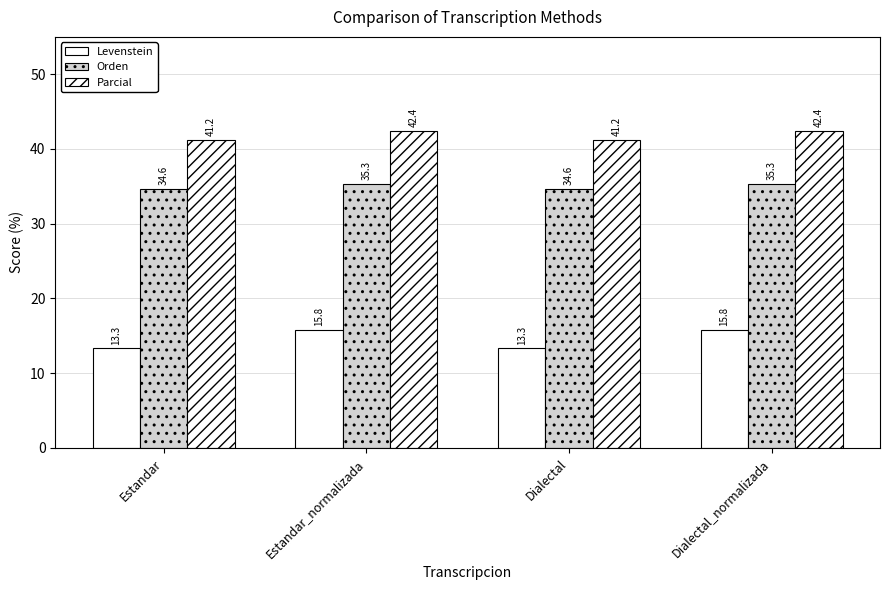

What is the maximum value for Parcial?

42.4